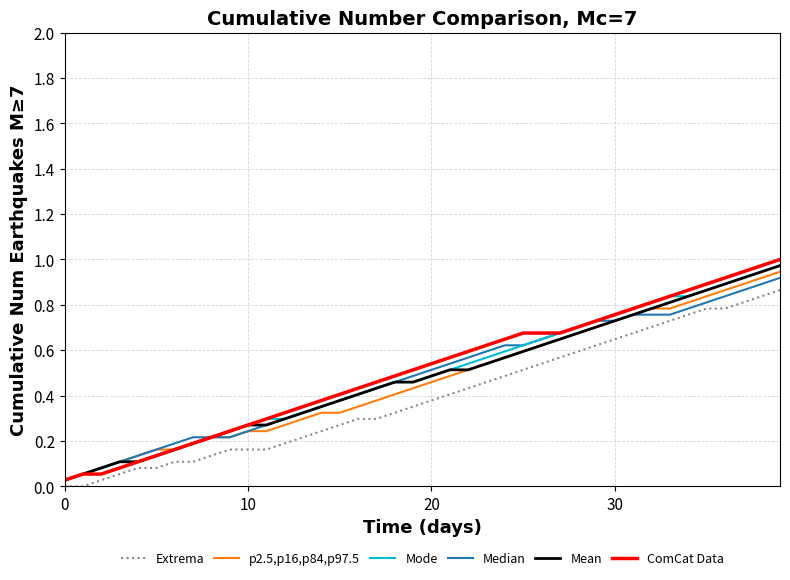

What are all the series names shown in the legend?

Extrema, p2.5,p16,p84,p97.5, Mode, Median, Mean, ComCat Data